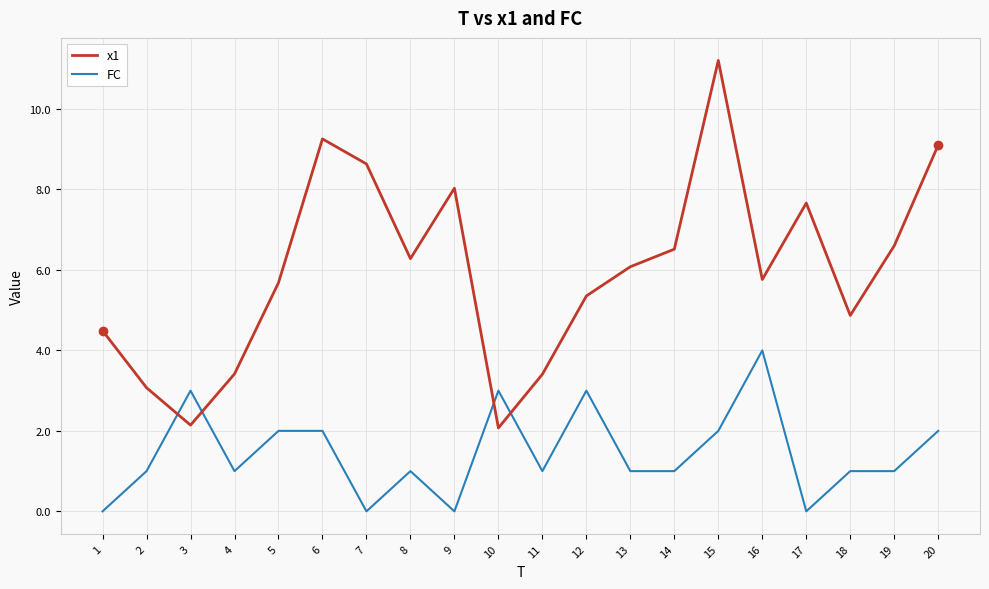

Reading right to left, transcribe all the data shown in this chart.

x1: 9.1	6.6	4.9	7.7	5.8	11.2	6.5	6.1	5.4	3.4	2.1	8.0	6.3	8.6	9.3	5.7	3.4	2.1	3.1	4.5
FC: 2.0	1.0	1.0	0.0	4.0	2.0	1.0	1.0	3.0	1.0	3.0	0.0	1.0	0.0	2.0	2.0	1.0	3.0	1.0	0.0